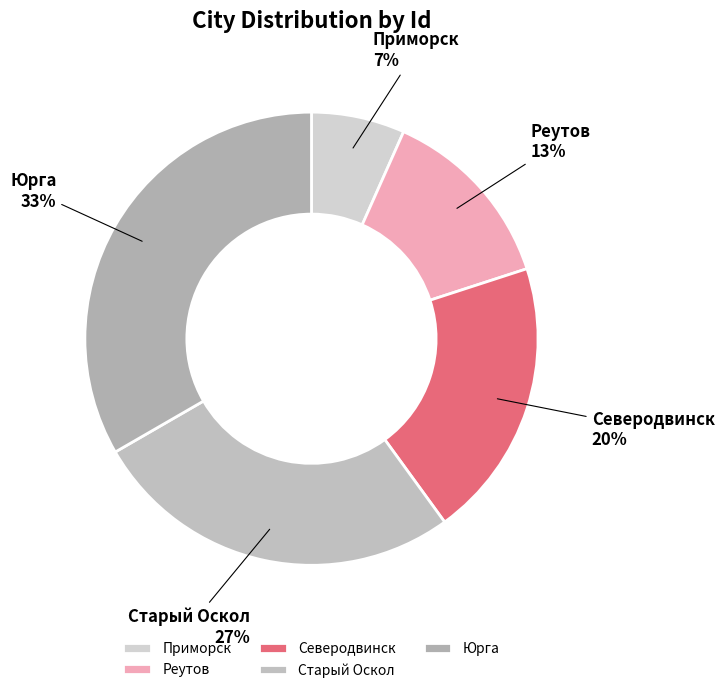

To the nearest percent, what is the average slice percentage?

20%